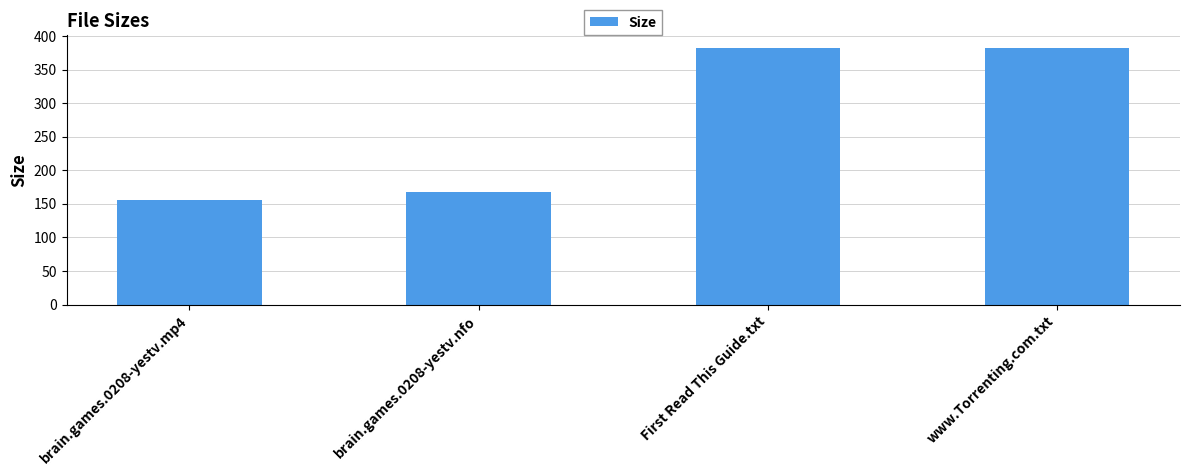

Reading left to right, extract all data points from this chart.

brain.games.0208-yestv.mp4=155.9	brain.games.0208-yestv.nfo=168.0	First Read This Guide.txt=382.0	www.Torrenting.com.txt=382.0